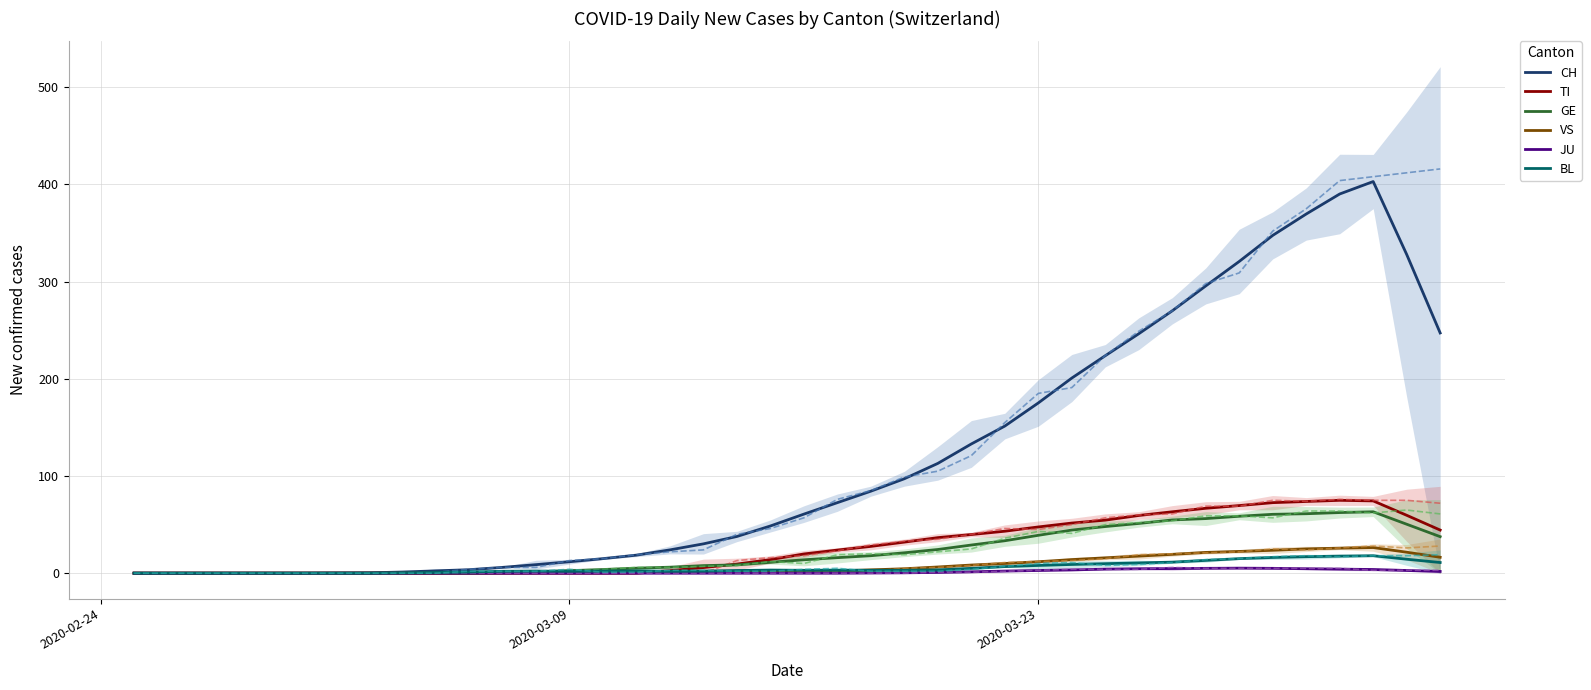

What is the difference between the second highest and second lowest values in the TI series?

74.4